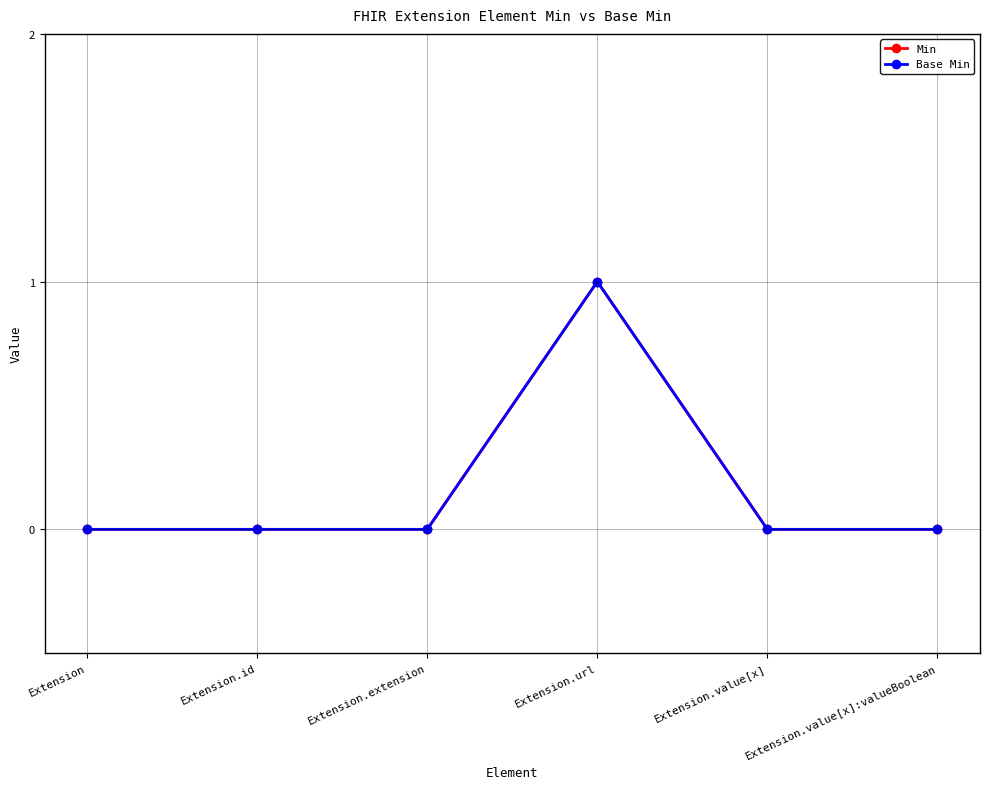

How many interior local peaks does the Base Min series have?

1